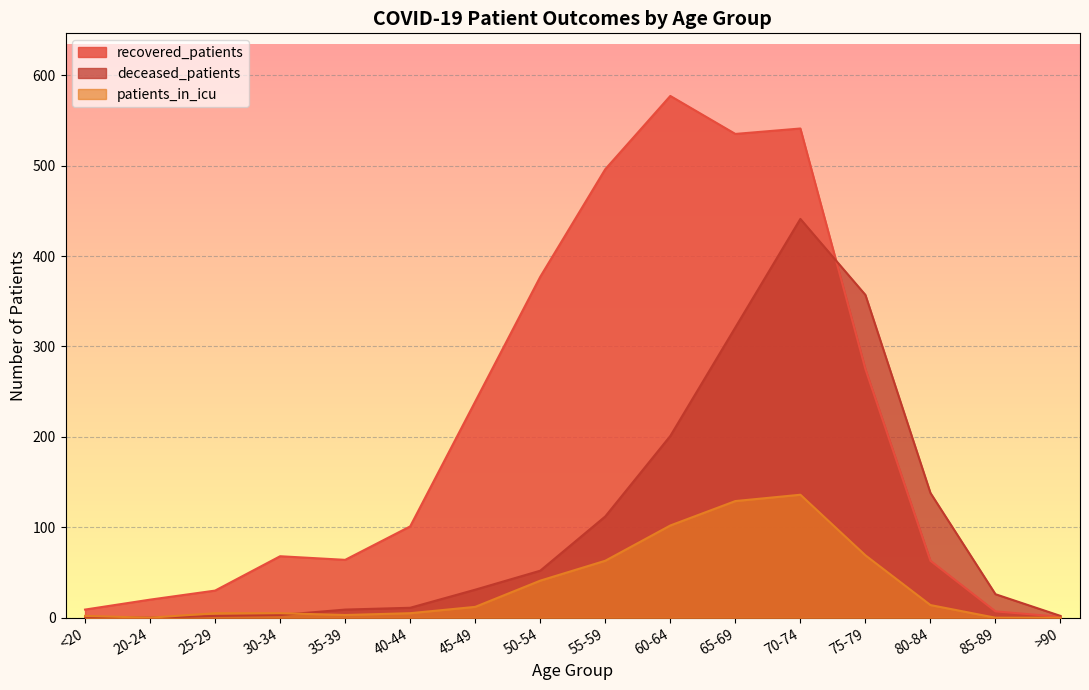

What is the total value across all series at 70-74?

1118